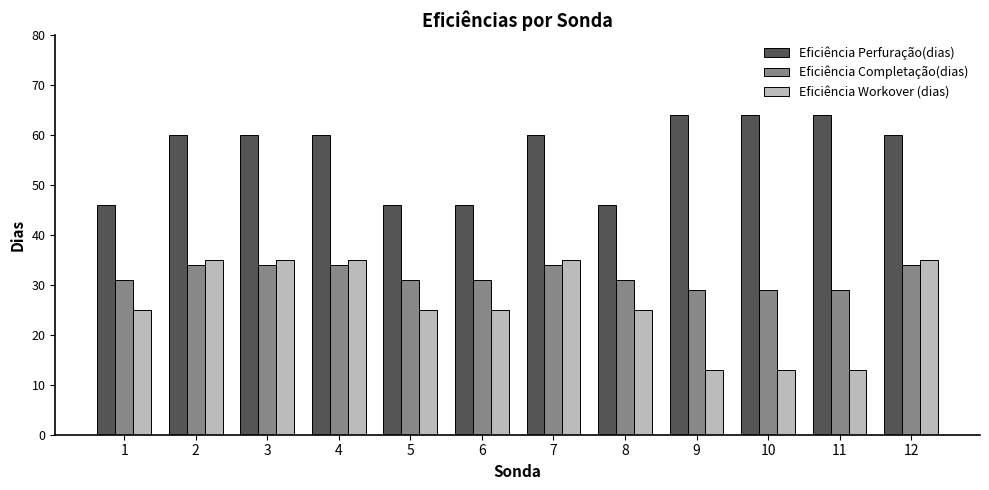

What is the value of the Eficiência Completação(dias) bar at the 3rd from the left?

34